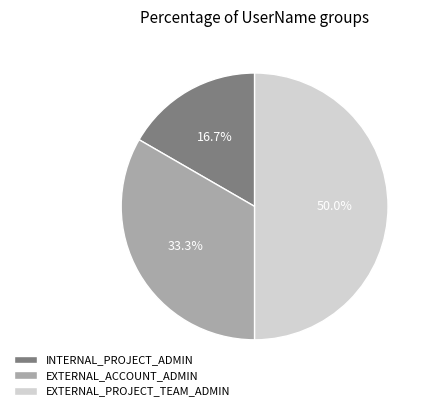

What is the smallest slice in the pie chart?

INTERNAL_PROJECT_ADMIN